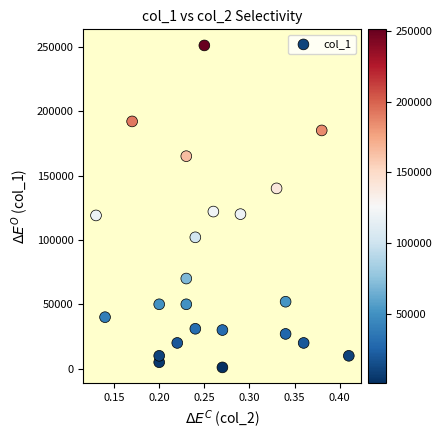

What is the range of Y values (max minus min)?

250000